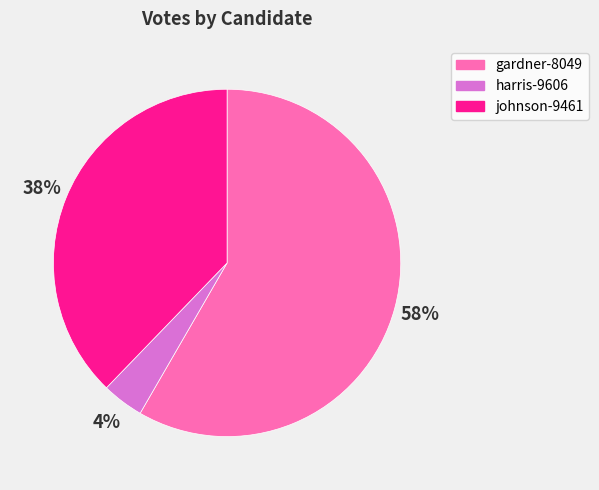

How many slices are in this pie chart?

3